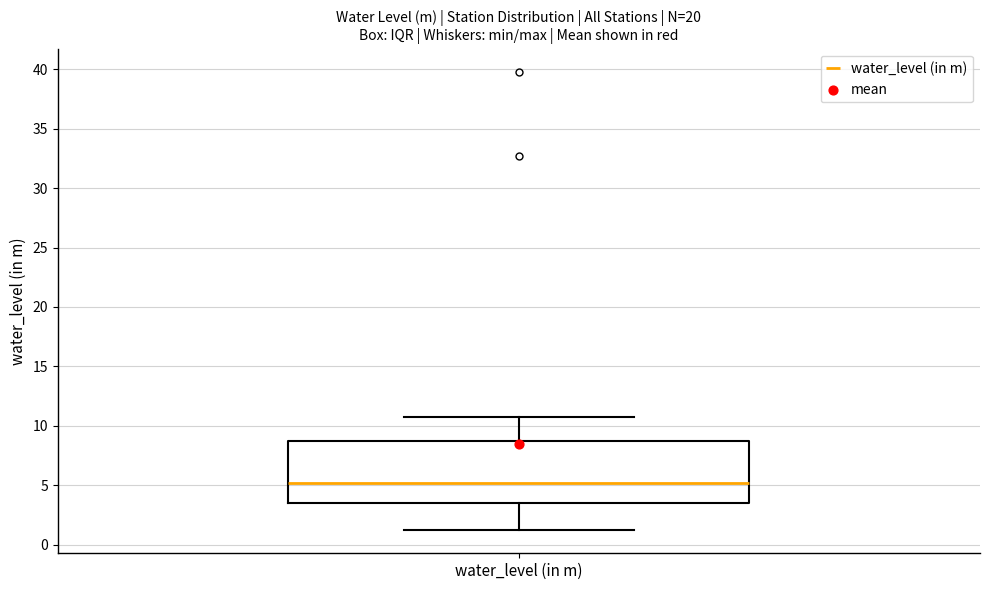

Where does the median line of the box for water_level (in m) sit on the y-axis? The values are not printed on the chart, so give them approximately, as read against the axis.

5.0